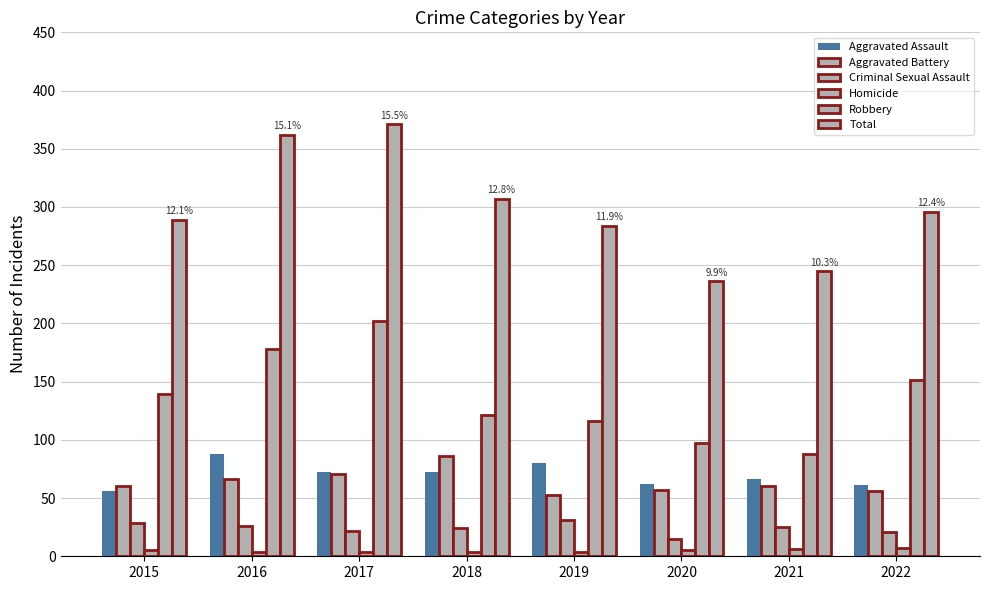

The Homicide series shows 3 at 2016. True or false?

False